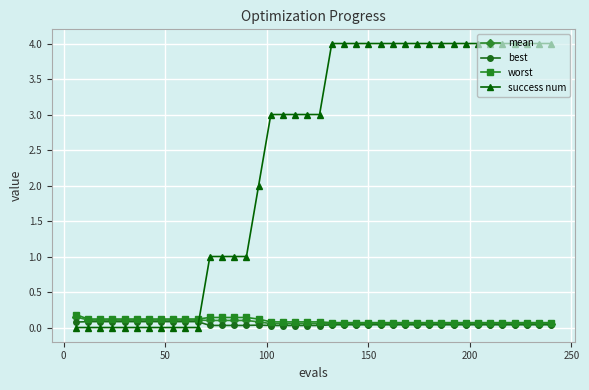

Which series has the widest spread of values?

success num